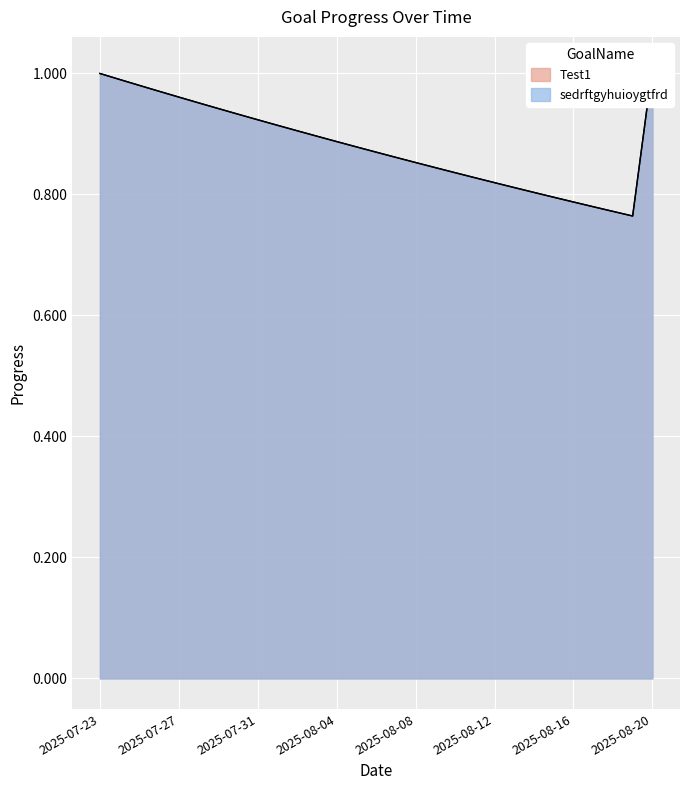

What is the label of the 4th point from the left?

2025-07-26